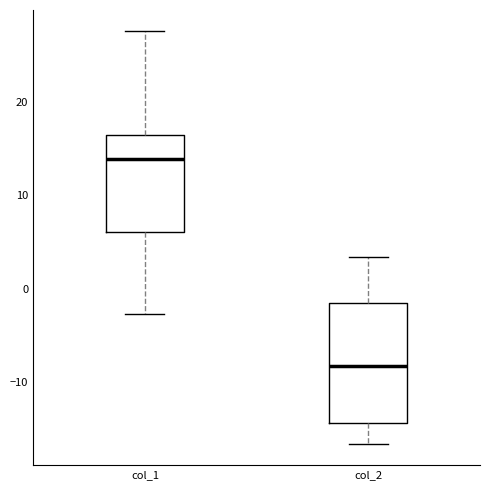

Where does the upper whisker of the box for col_1 end on the y-axis? The values are not printed on the chart, so give them approximately, as read against the axis.

28